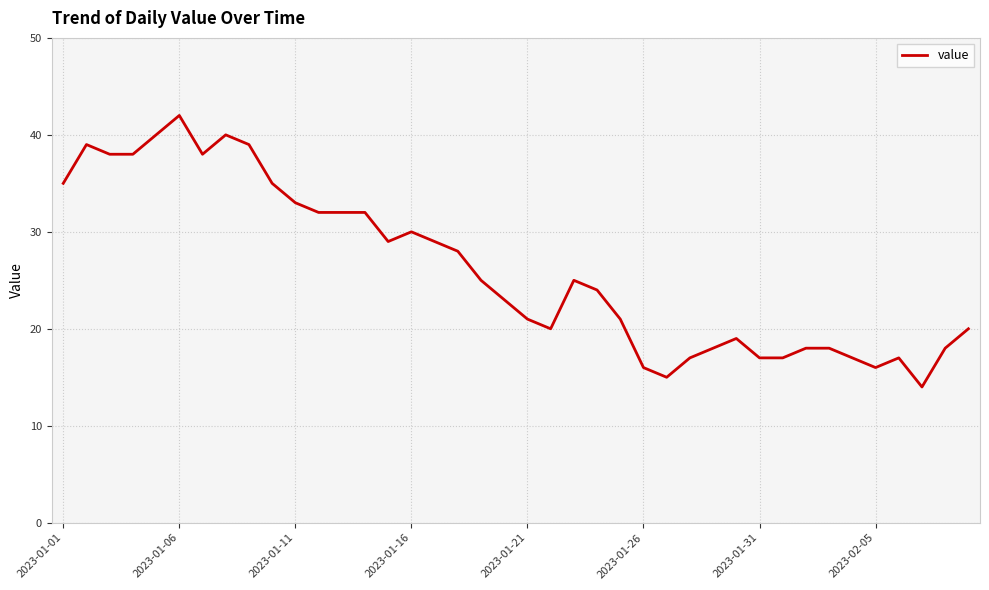

What is the difference between the maximum and minimum values?

28